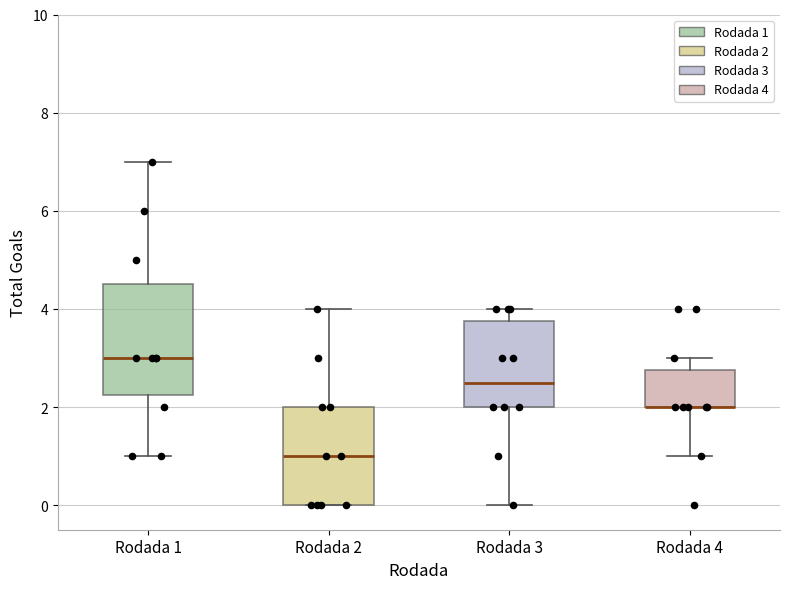

Comparing the boxes themselves (not the whiskers), which one is the tallest?

Rodada 1